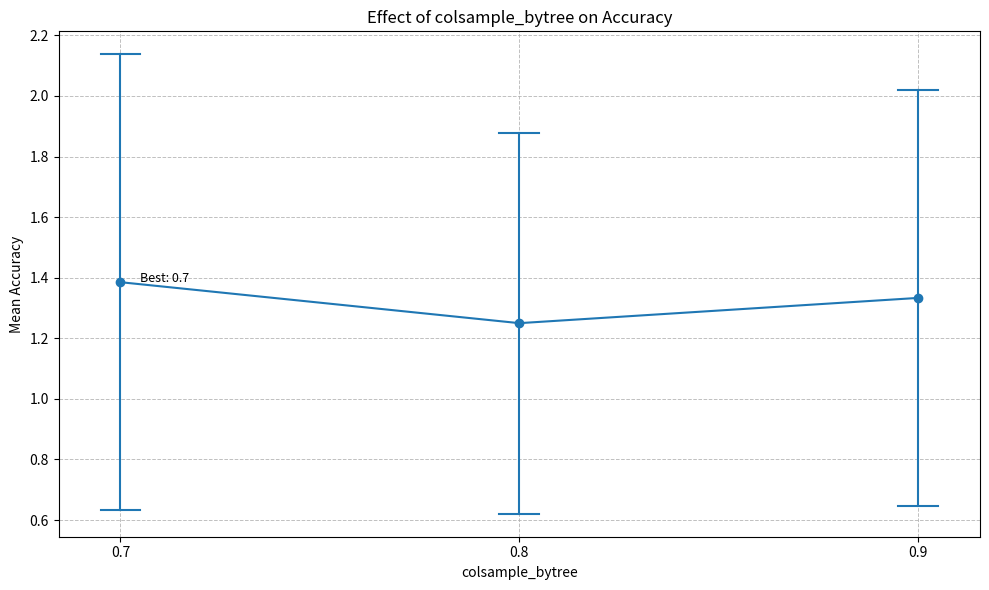

List the labels in order of value, smallest first.

0.8, 0.9, 0.7